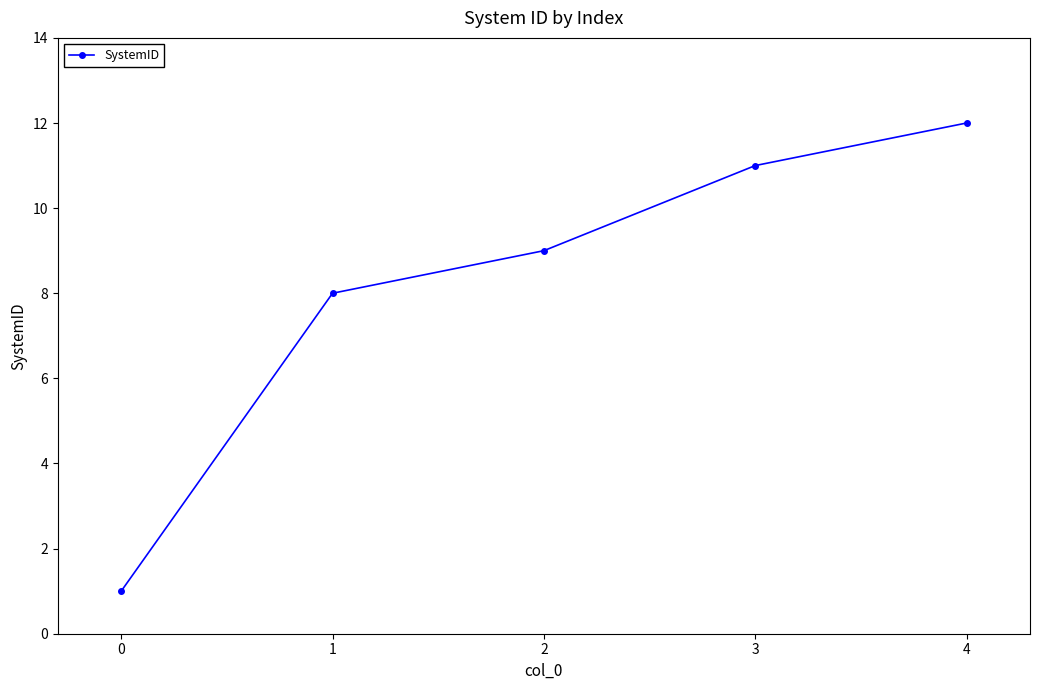

Which has a higher value, 1 or 3?

3